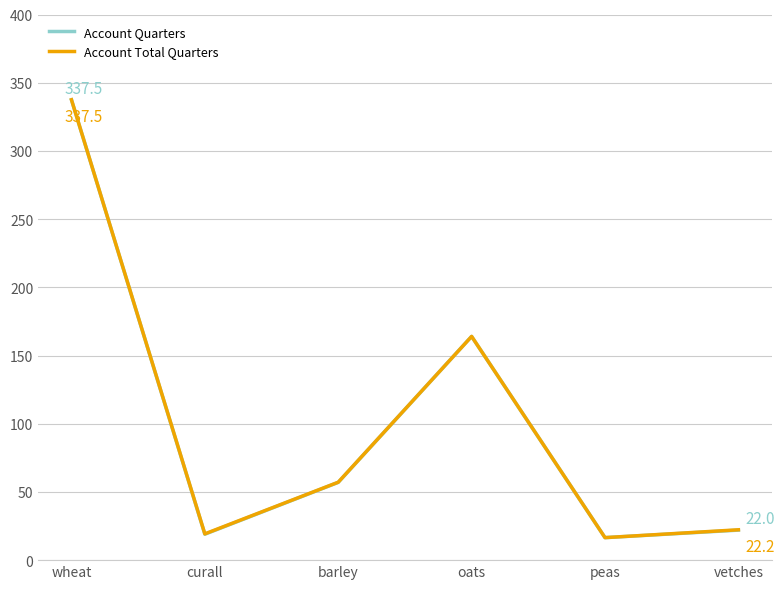

Is the value of Account Total Quarters at curall greater than the value of Account Quarters at wheat?

No